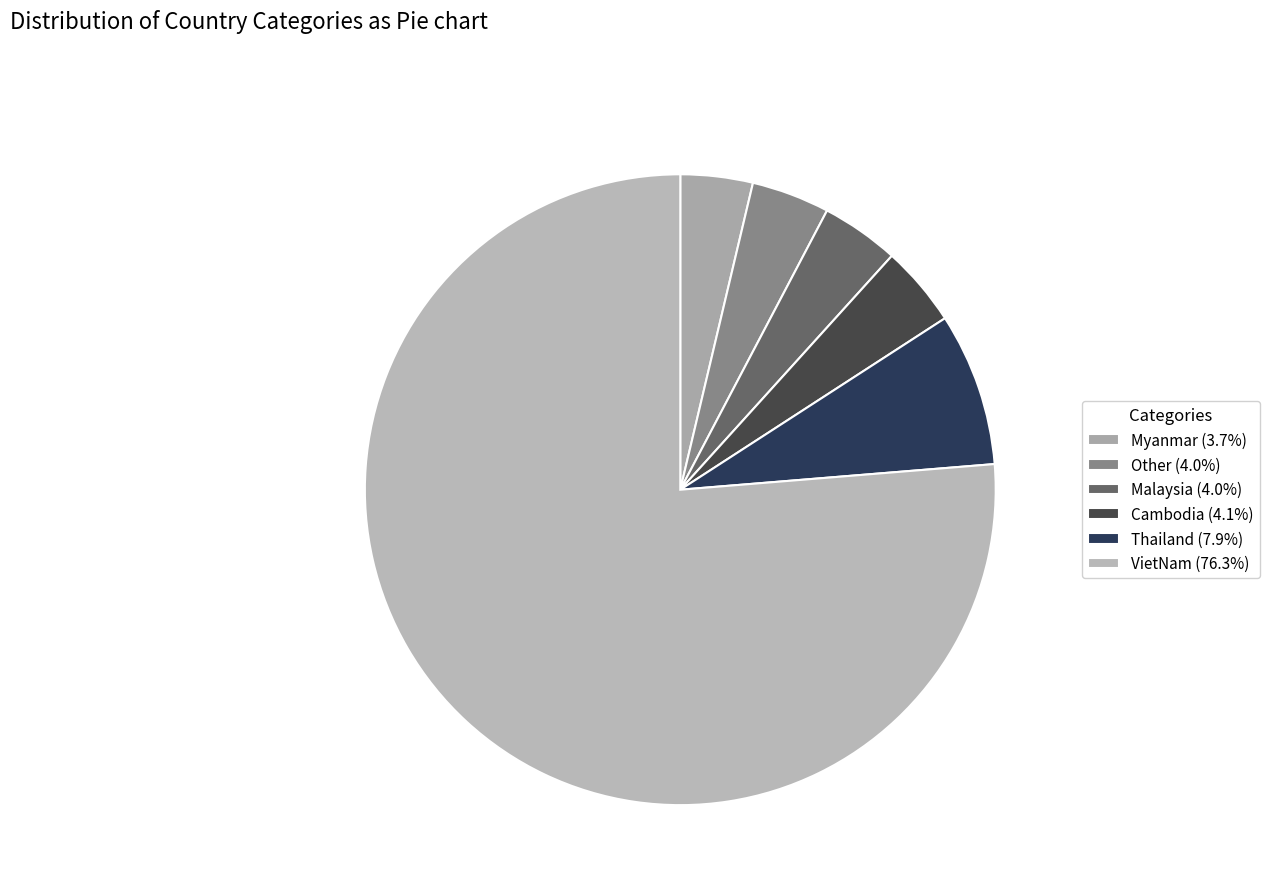

Does VietNam account for over 50% of the chart?

Yes